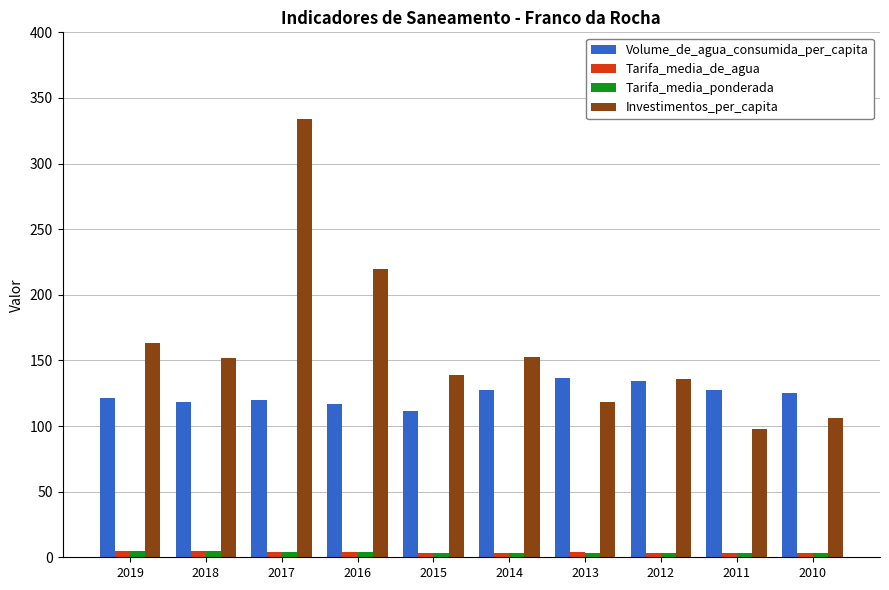

What is the value of the Volume_de_agua_consumida_per_capita bar at the 7th from the left?

136.8